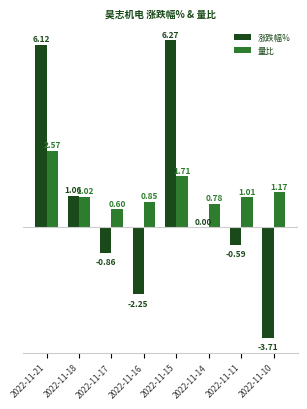

How many groups of bars are there?

8